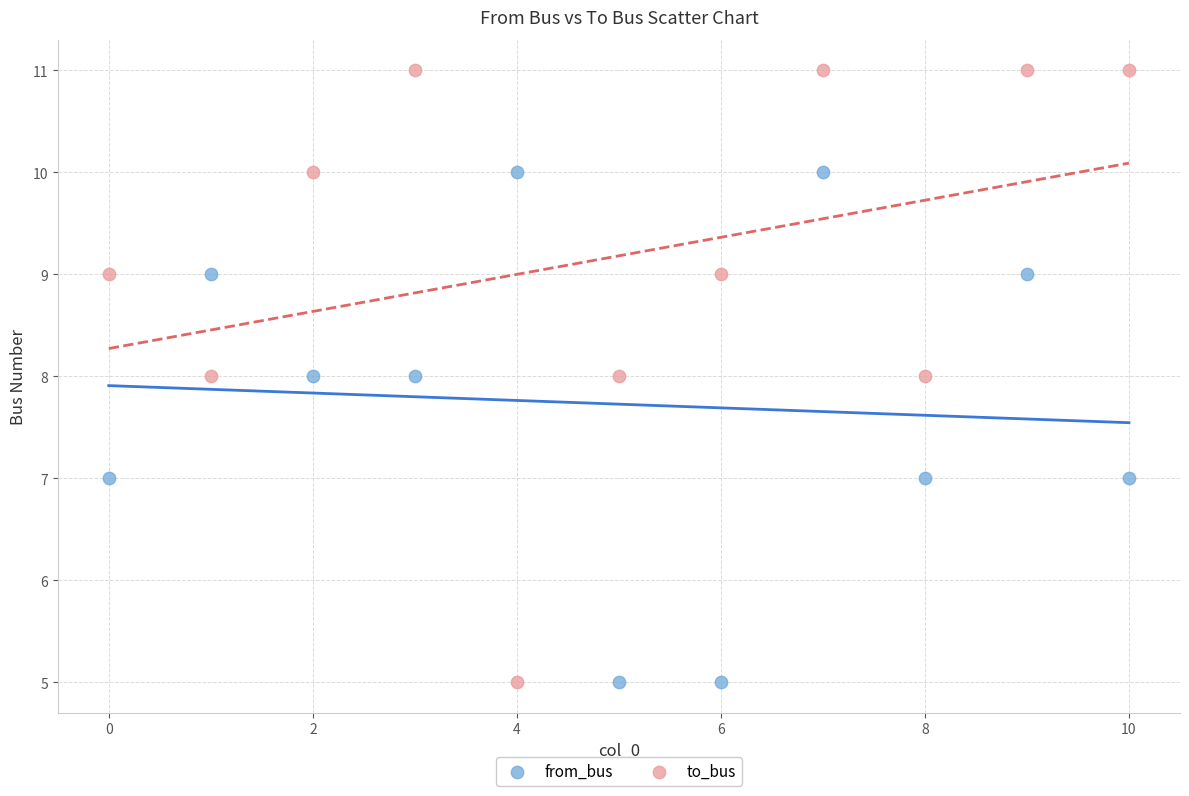

Which series has the widest spread of Y values?

to_bus